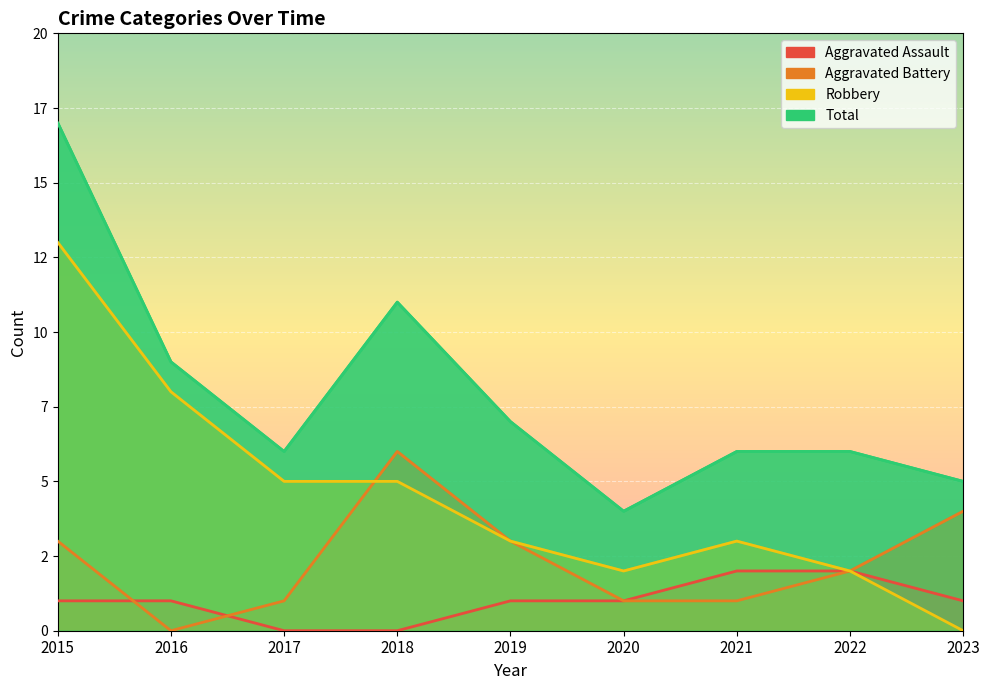

Which series changed the most between 2016 and 2021?

Robbery